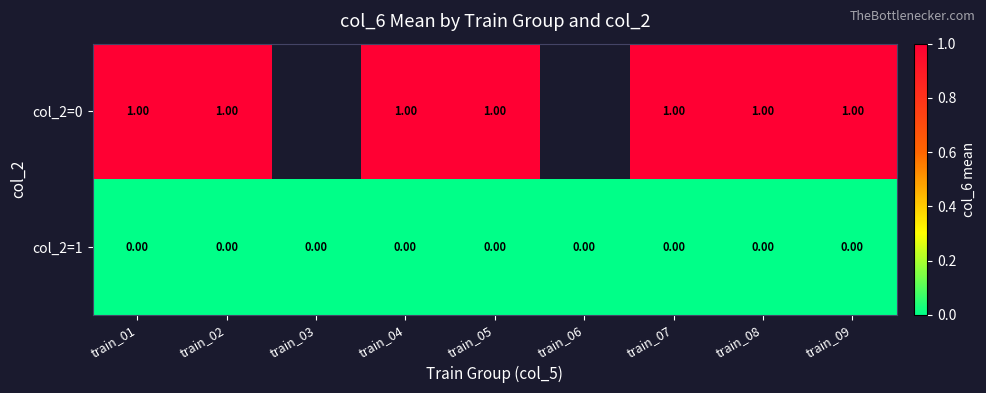

Between train_02 and train_06, which is larger?

train_06